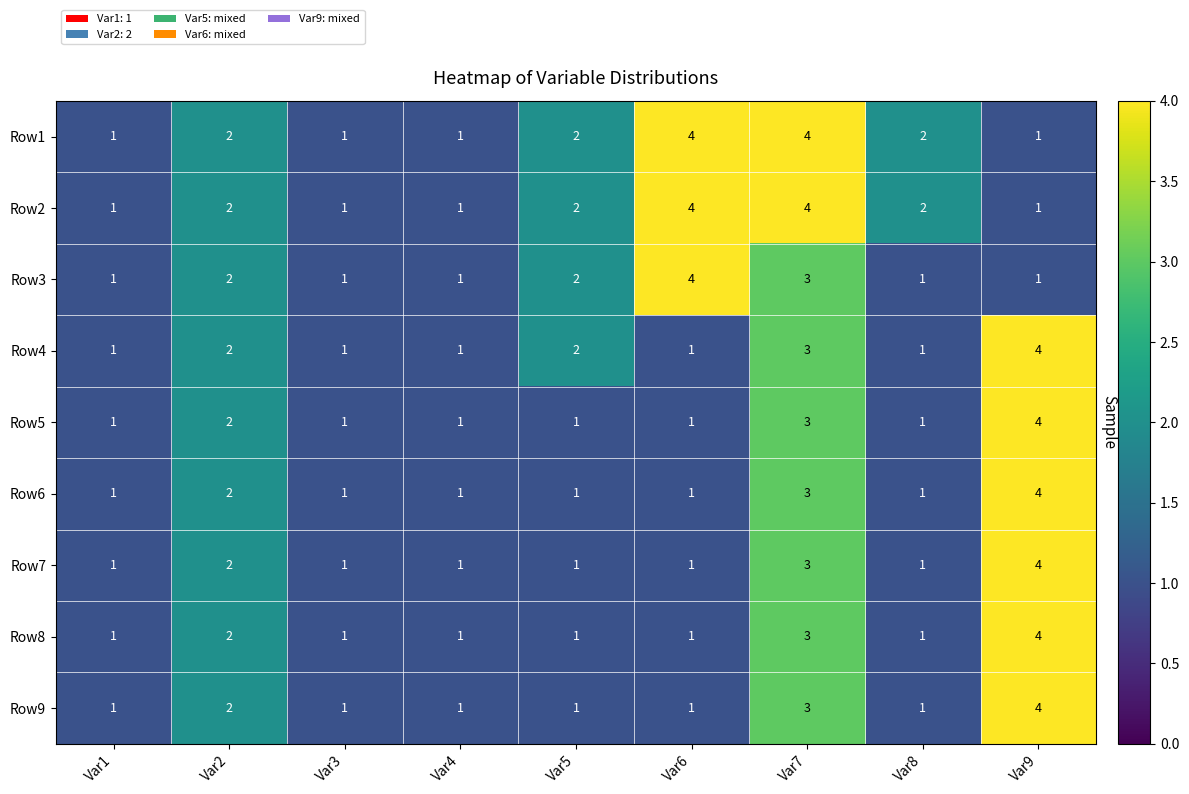

What is the total value across all series at Var6?

18